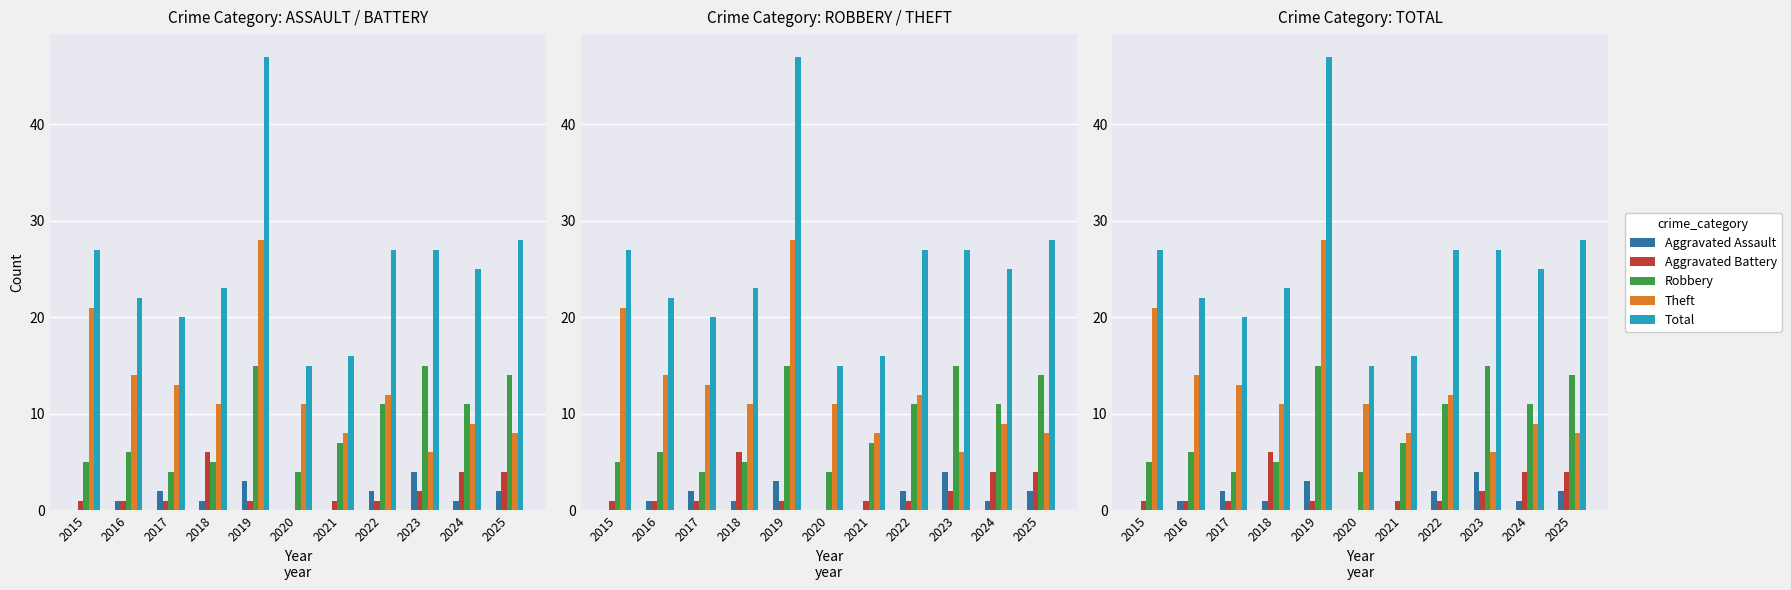

The value of Total at 2022 is 27. True or false?

True